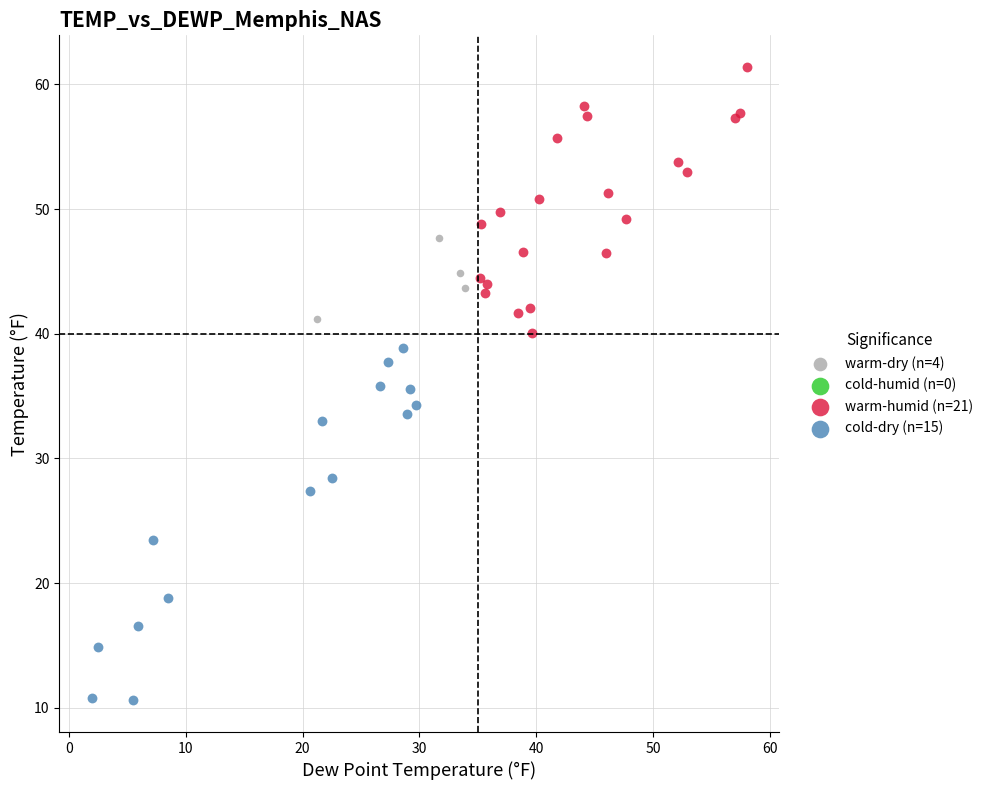

Which series contains the lowest Y value?

cold-dry (n=15)